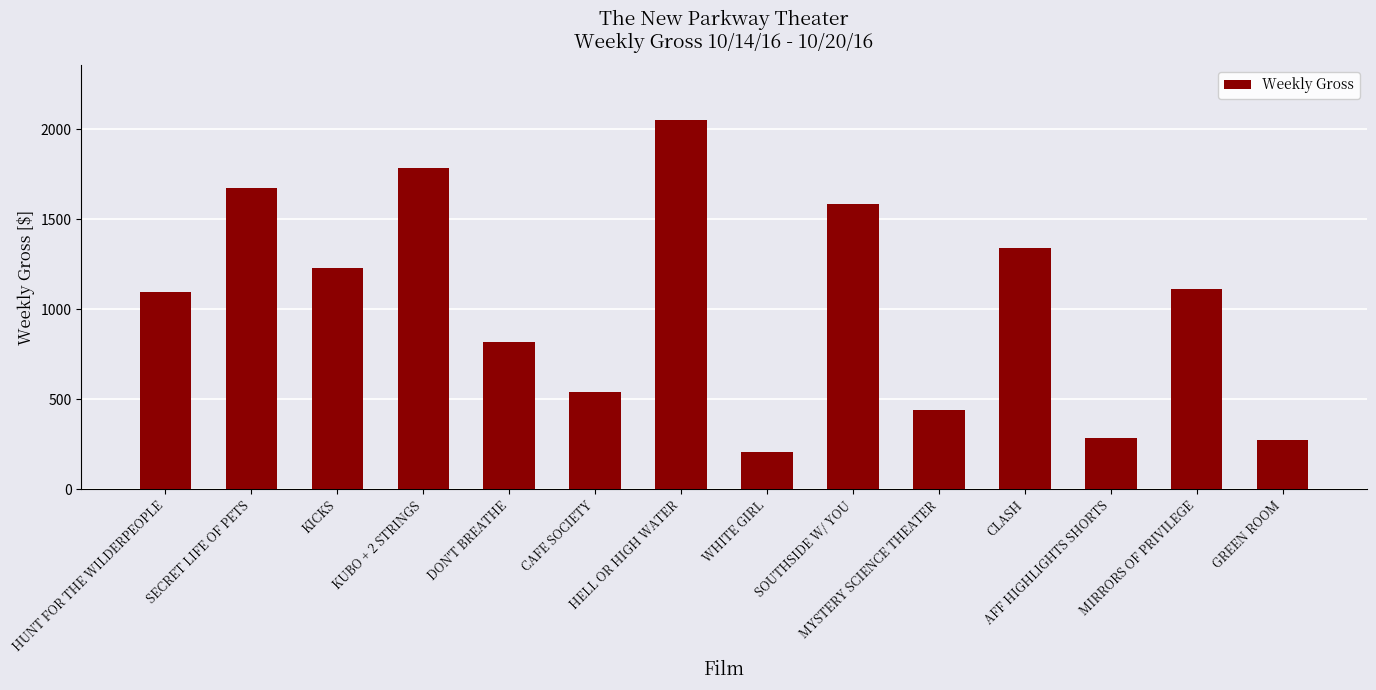

Reading right to left, list all the values displayed in this chart.

272	1110	282	1342	440	1585	207	2050	539	817	1787	1228	1672	1098